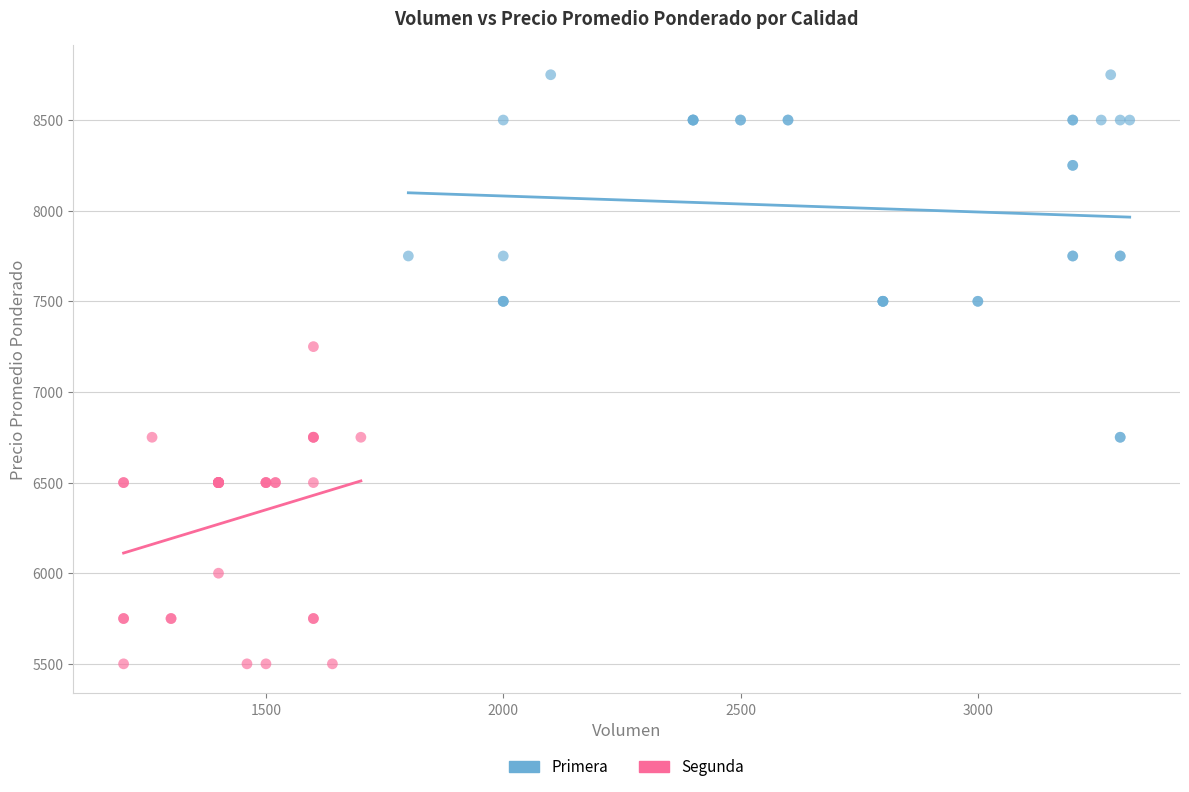

Which series contains the highest Y value?

Primera